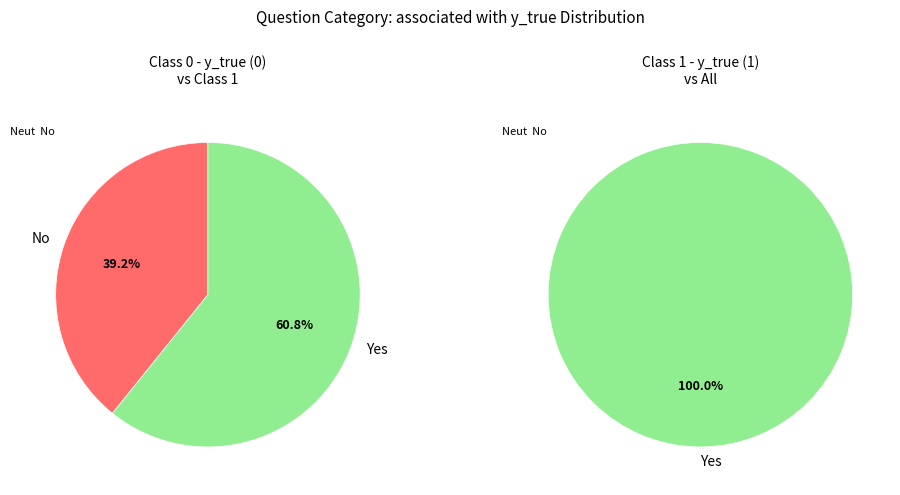

Is it true that y_true=1 is 52% of the pie?

False